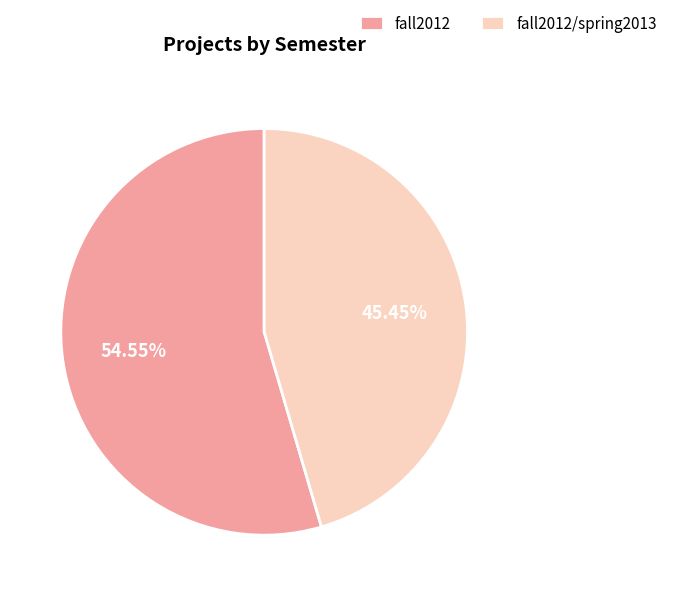

Is it true that fall2012/spring2013 is 45% of the pie?

True